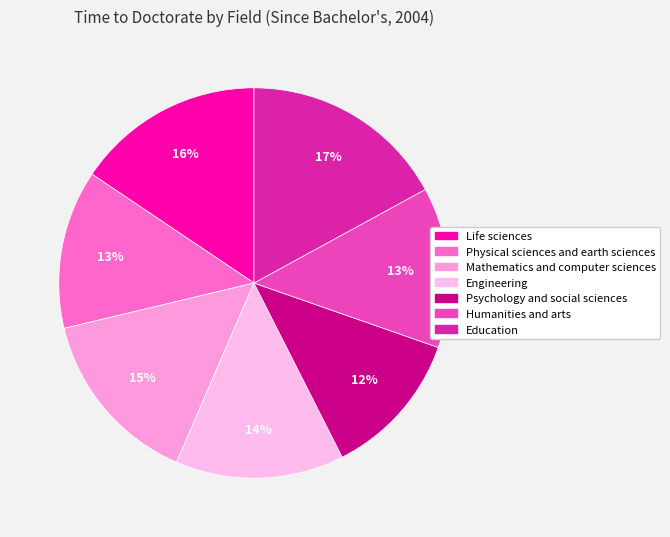

How much of the chart is everything except Engineering?

86.0%